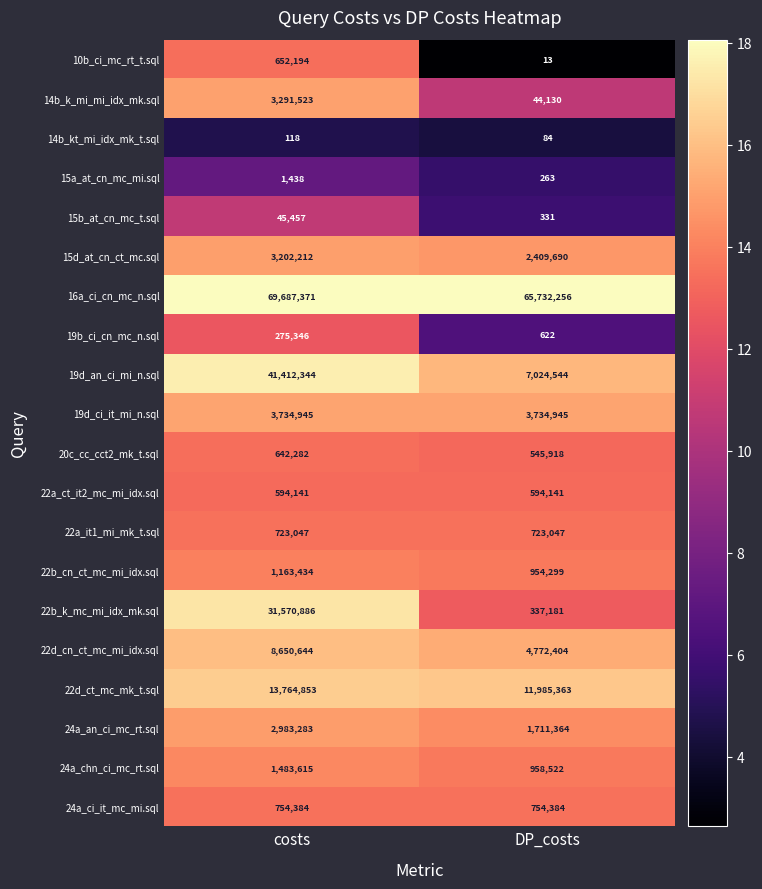

What is the minimum value for 19d_ci_it_mi_n.sql?

3734945